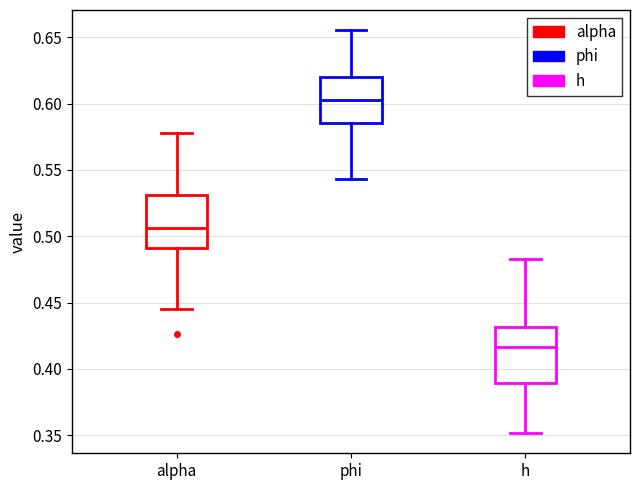

Reading left to right, read every box against the y-axis: the position of its median line, the range the box covers, and the ends of its whiskers. The values are not printed on the chart, so give them approximately, as read against the axis.

alpha: median 0.505, box 0.490 to 0.530, whiskers 0.445 to 0.580
phi: median 0.605, box 0.585 to 0.620, whiskers 0.545 to 0.655
h: median 0.415, box 0.390 to 0.430, whiskers 0.350 to 0.485